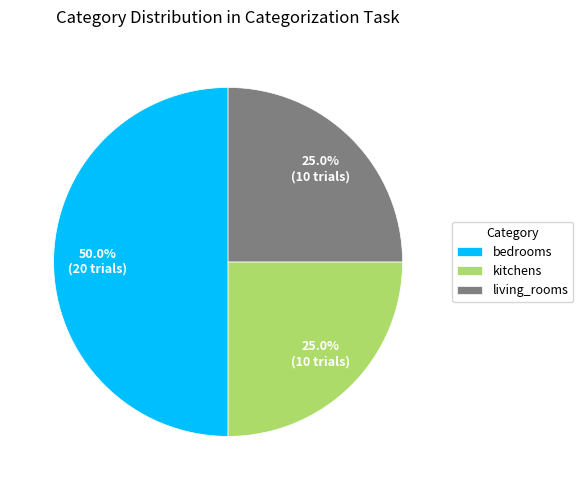

What is the ratio of the value at kitchens to the value at bedrooms?

0.5